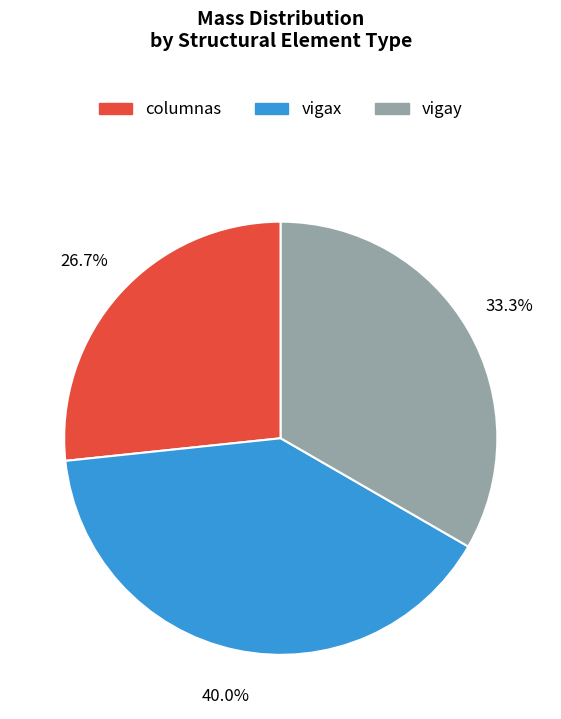

Does any single category account for the majority?

No